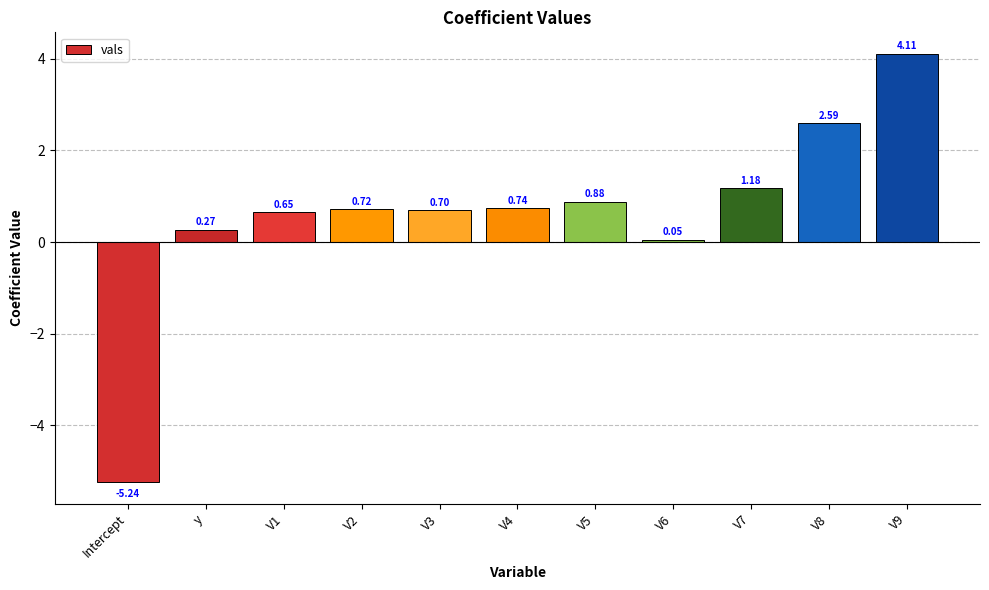

Which category has the lowest value across all series?

Intercept